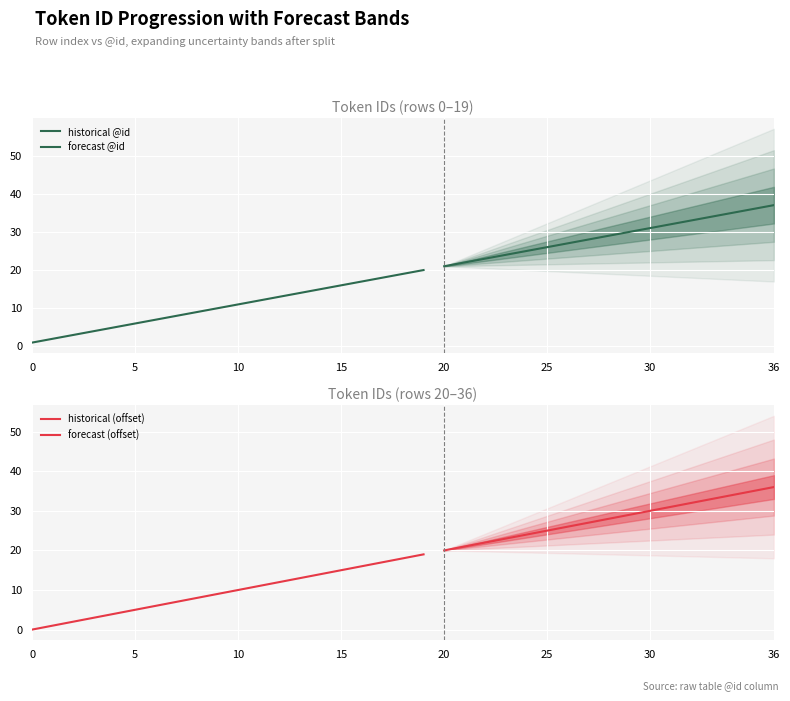

Reading left to right, extract all data points from this chart.

1	2	3	4	5	6	7	8	9	10	11	12	13	14	15	16	17	18	19	20	21	22	23	24	25	26	27	28	29	30	31	32	33	34	35	36	37